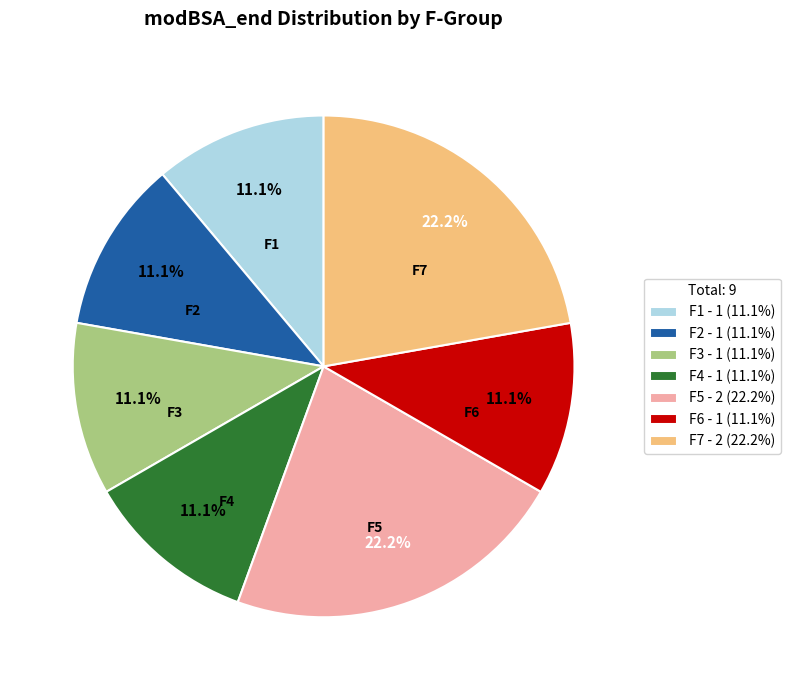

What portion of the pie excludes F3?

88.9%